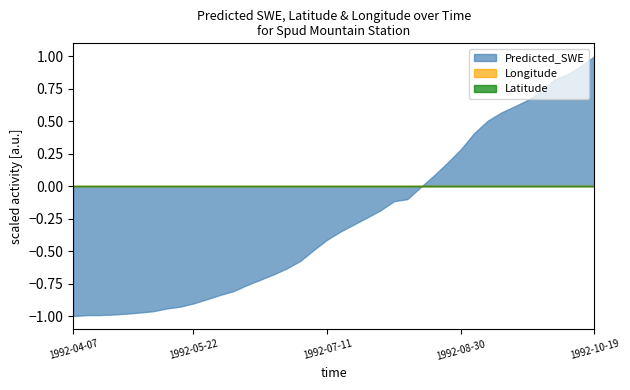

True or false: Latitude and Longitude cross at least once.

False